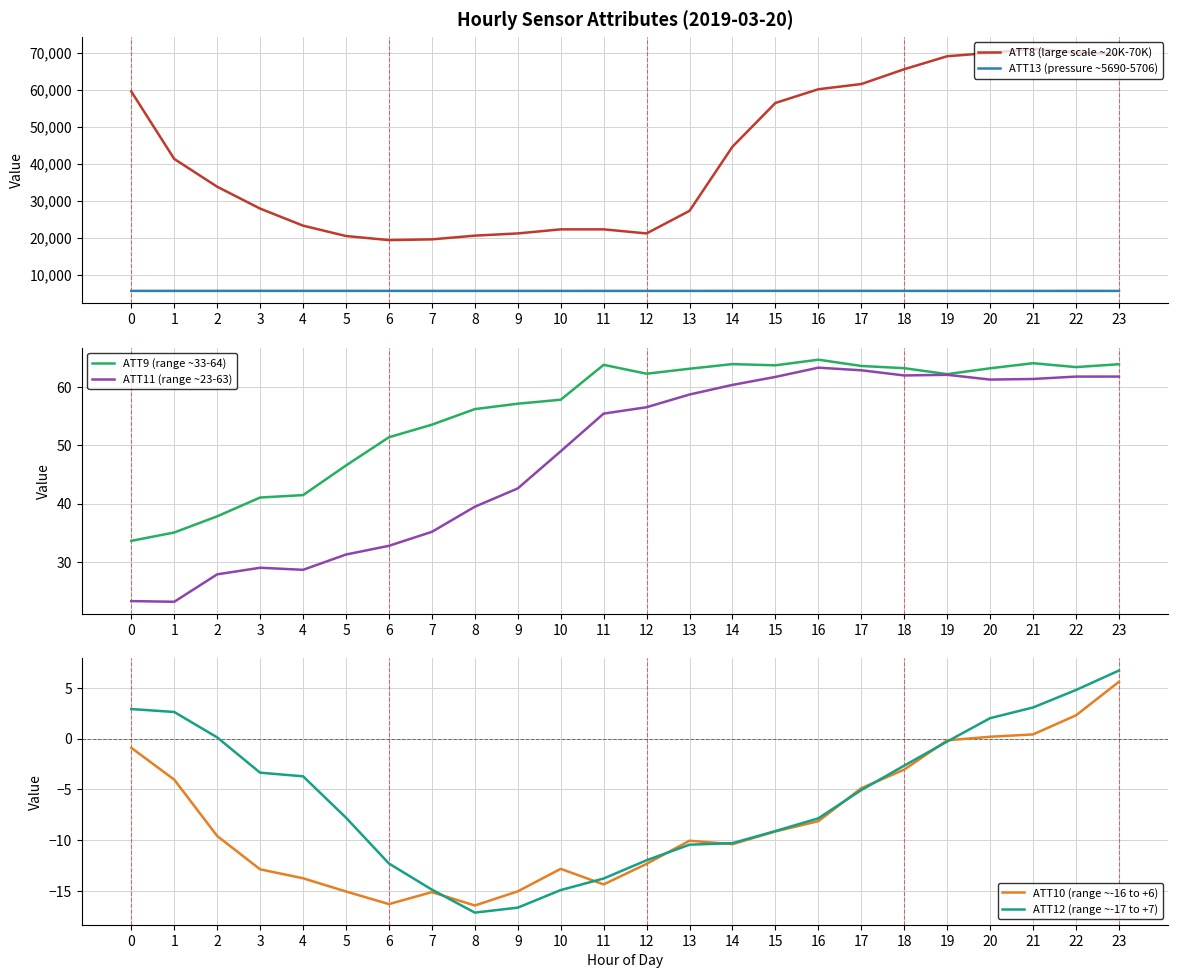

What is the minimum value for ATT9 (range ~33-64)?

33.6